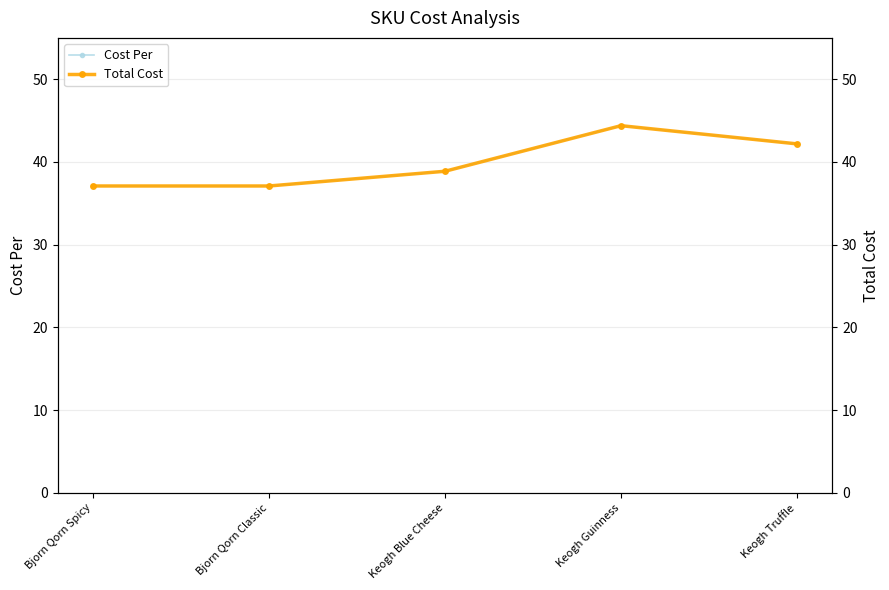

What are all the series names shown in the legend?

Cost Per, Total Cost